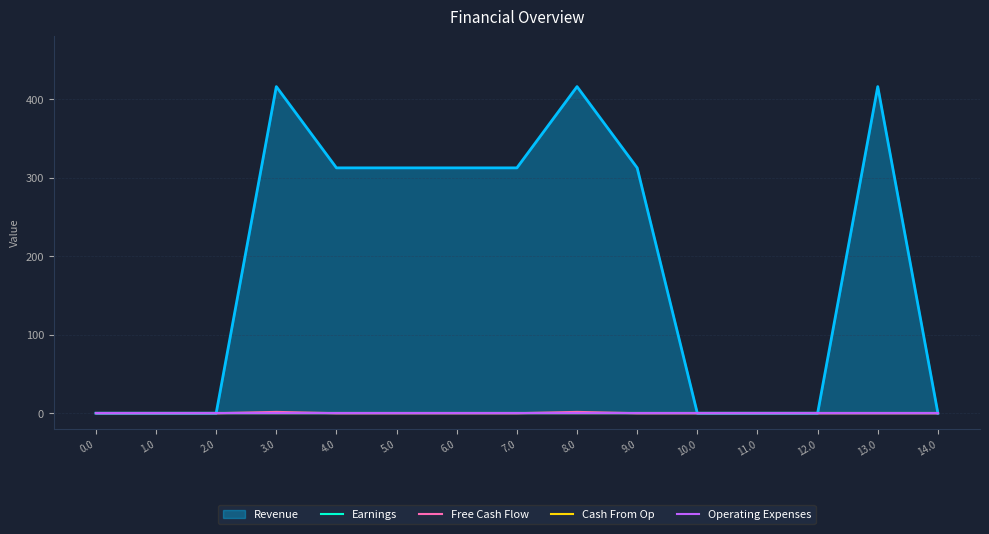

The value of Free Cash Flow at 13.0 is 0.0. True or false?

True